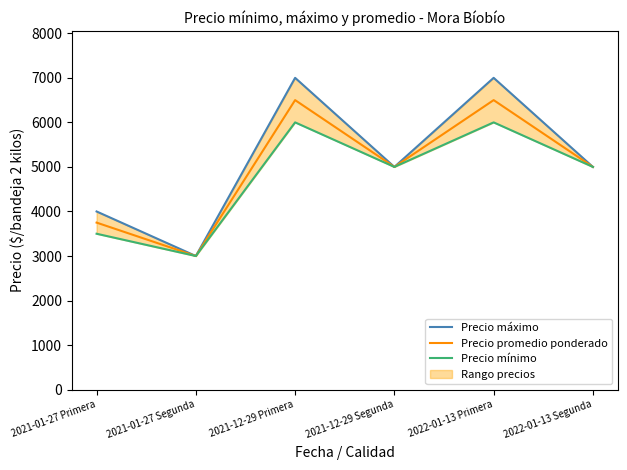

Is this an area chart (filled region under the line)?

No